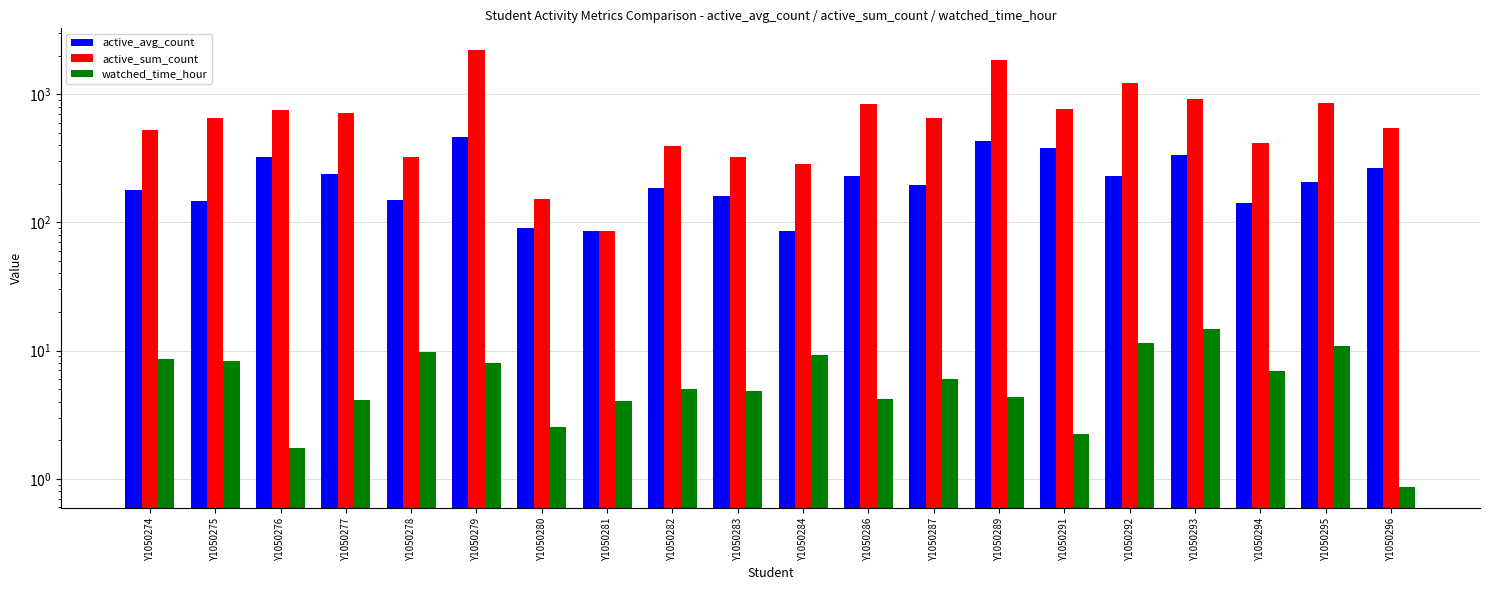

Which has a higher value, Y1050278 or Y1050294?

Y1050278